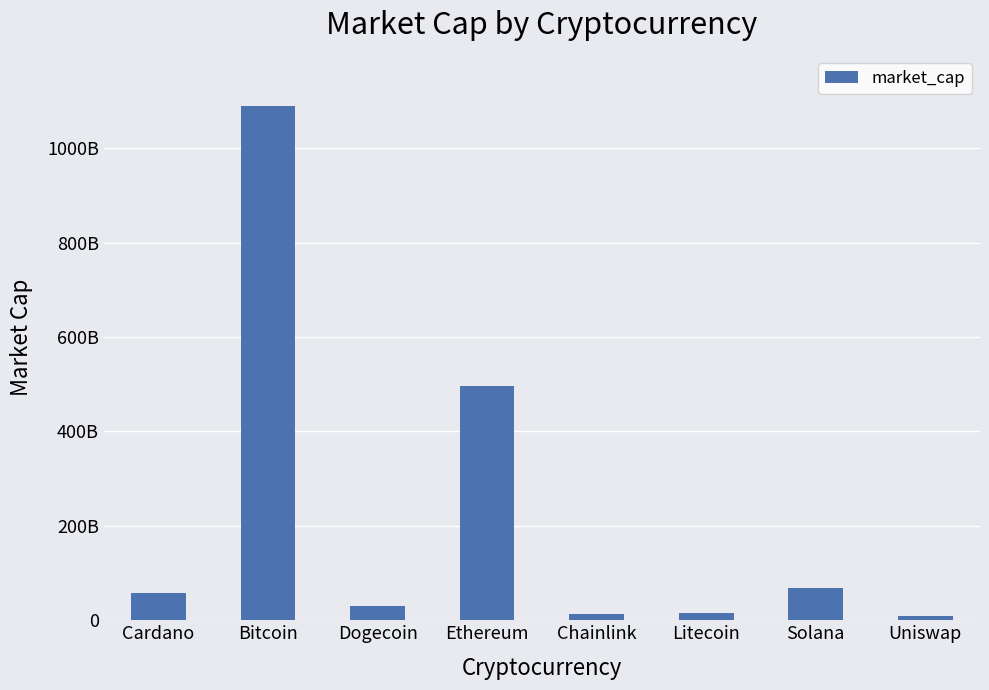

What is the average value?

222047405862